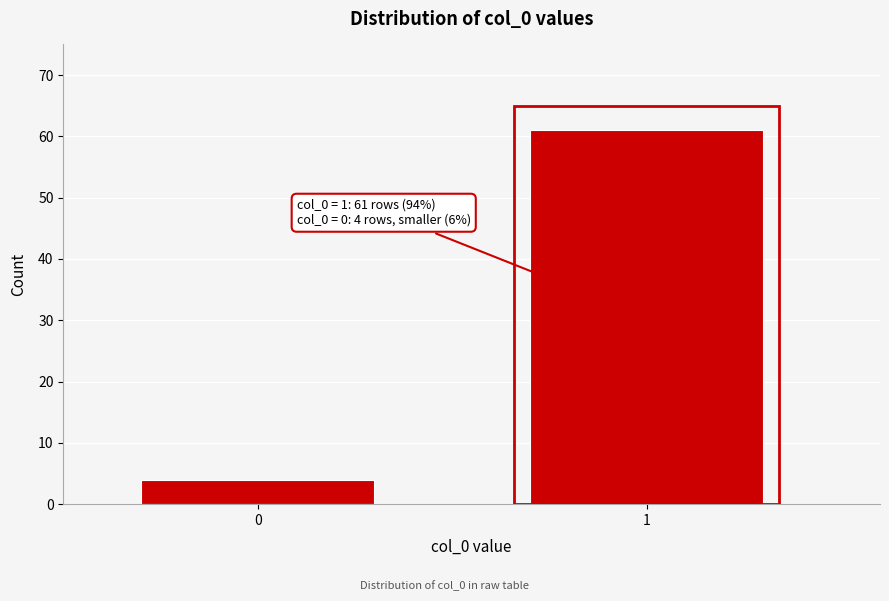

Reading left to right, extract all data points from this chart.

0=4	1=61